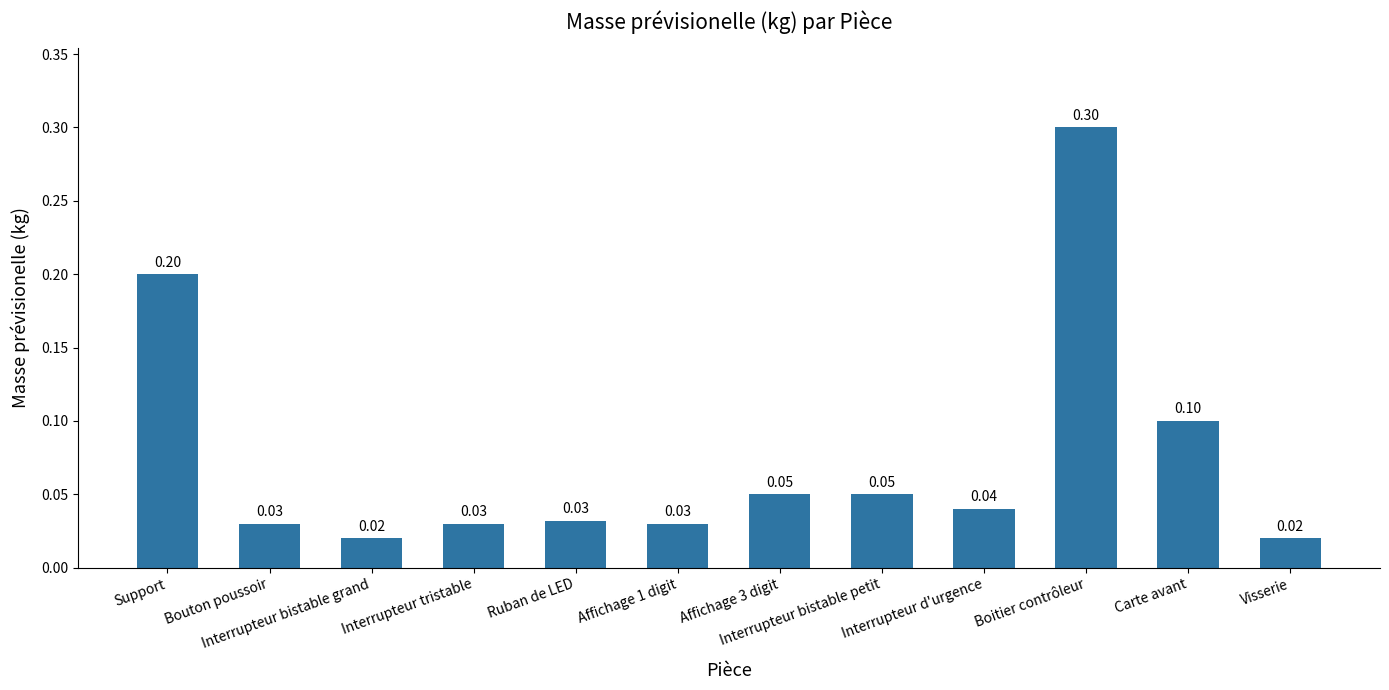

At which category does the chart reach its peak across all series?

Boitier contrôleur